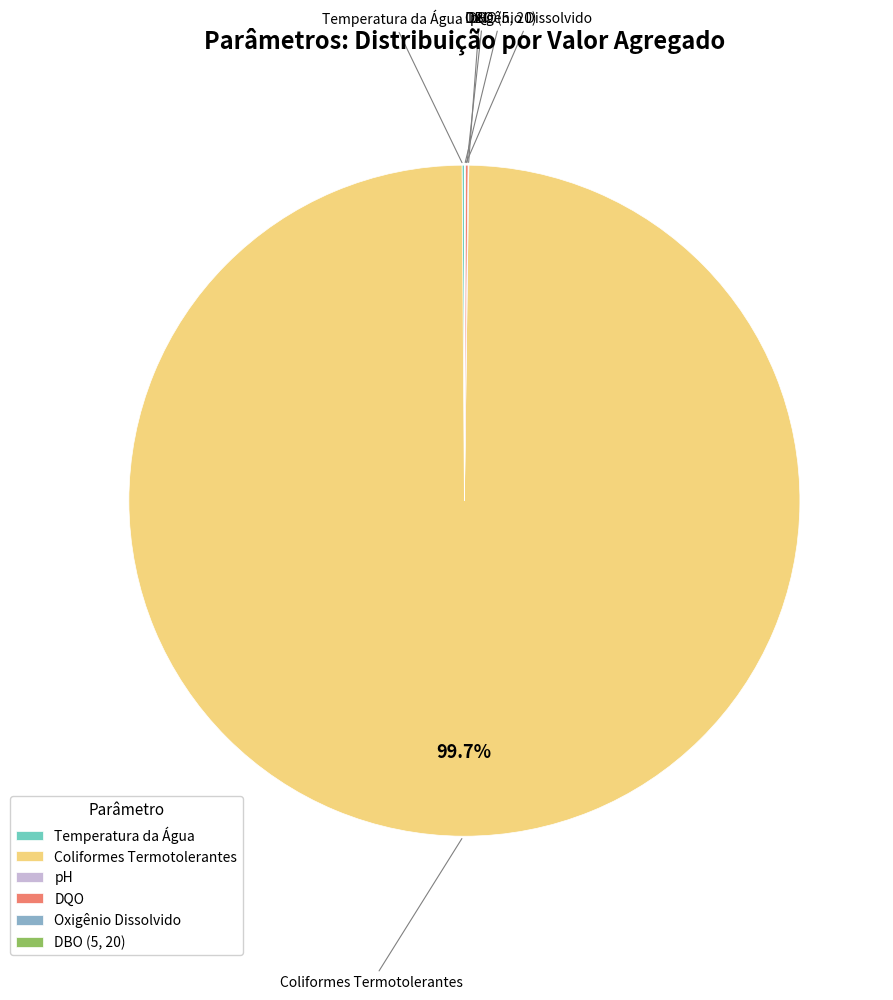

Which slice is the largest?

Coliformes Termotolerantes